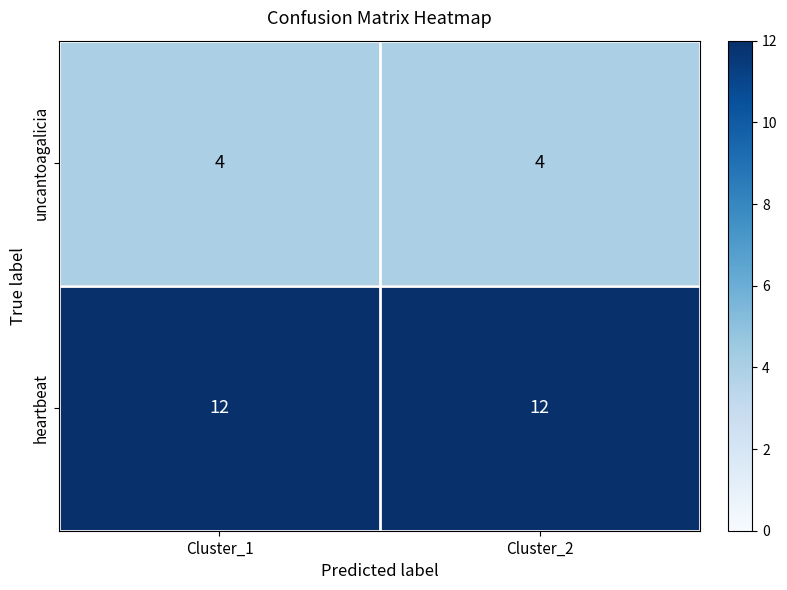

At Cluster_2, list the series in order from largest to smallest.

heartbeat, uncantoagalicia